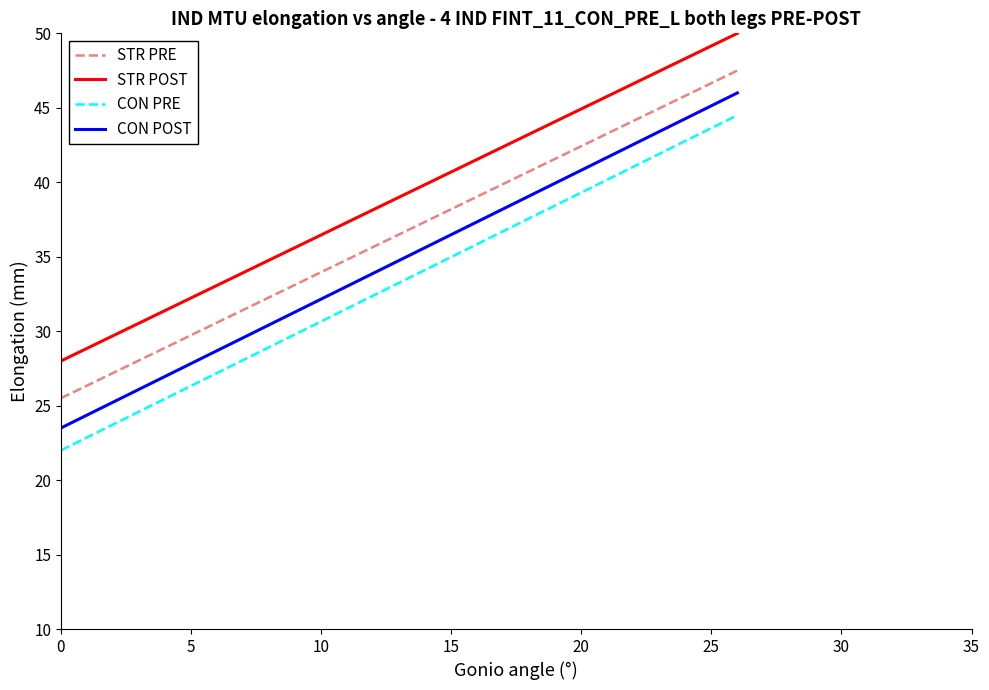

Which series has the largest total across all categories?

STR POST